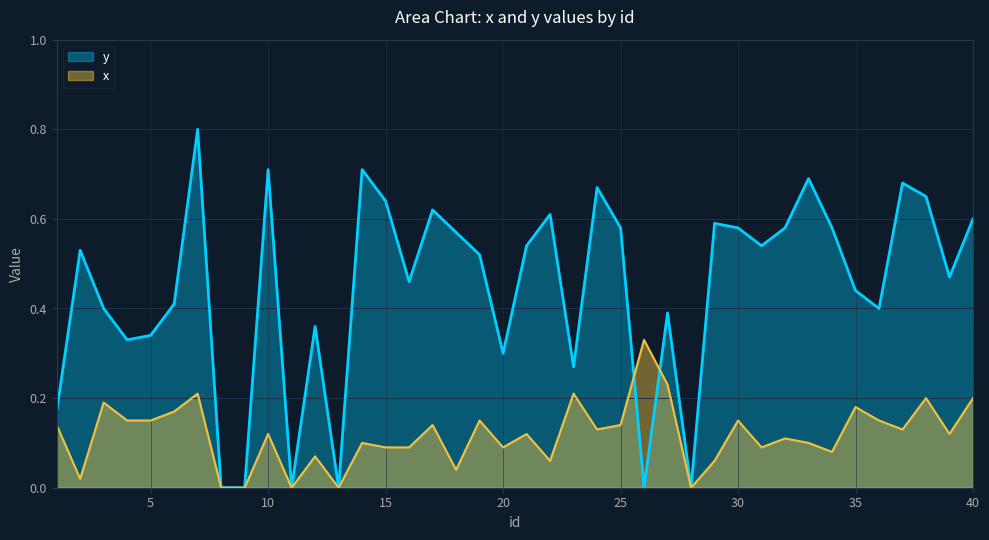

Reading right to left, what are all the values shown in this chart?

y: 0.6	0.5	0.7	0.7	0.4	0.4	0.6	0.7	0.6	0.5	0.6	0.6	0.0	0.4	0.0	0.6	0.7	0.3	0.6	0.5	0.3	0.5	0.6	0.6	0.5	0.6	0.7	0.0	0.4	0.0	0.7	0.0	0.0	0.8	0.4	0.3	0.3	0.4	0.5	0.2
x: 0.2	0.1	0.2	0.1	0.1	0.2	0.1	0.1	0.1	0.1	0.1	0.1	0.0	0.2	0.3	0.1	0.1	0.2	0.1	0.1	0.1	0.1	0.0	0.1	0.1	0.1	0.1	0.0	0.1	0.0	0.1	0.0	0.0	0.2	0.2	0.1	0.1	0.2	0.0	0.1